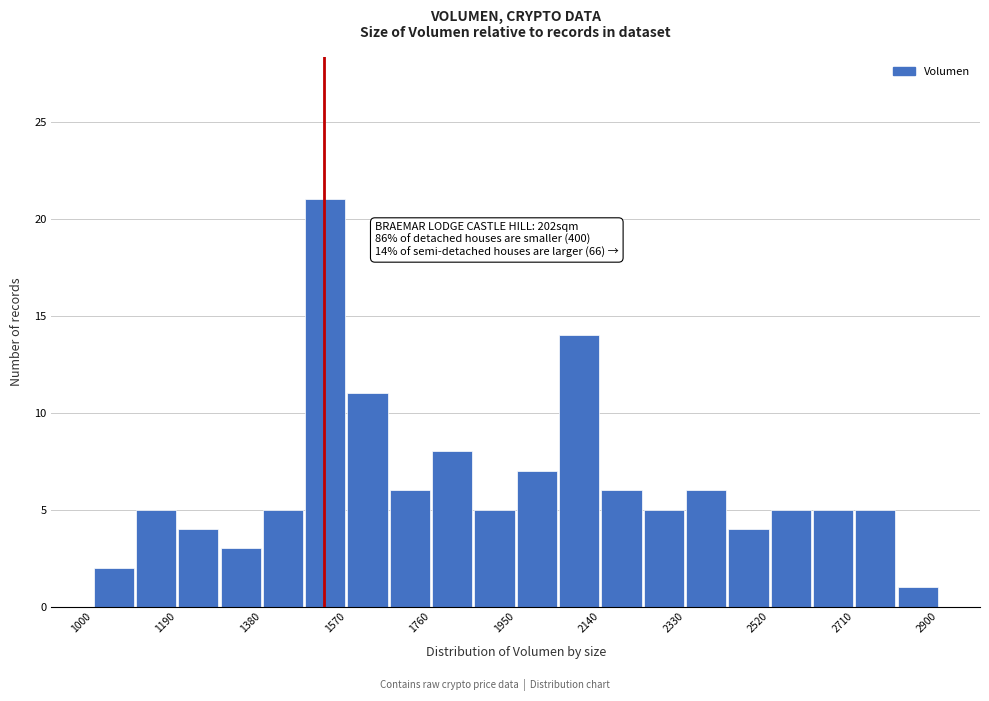

Over which range of the x-axis is the bar tallest?

1475 to 1570